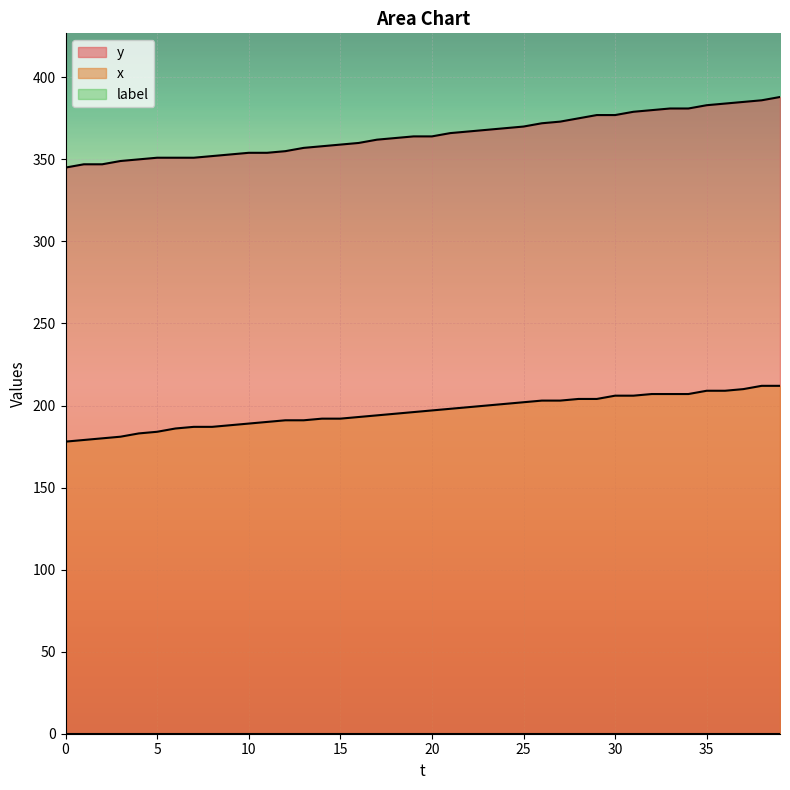

Which series changed the most between 21 and 23?

y